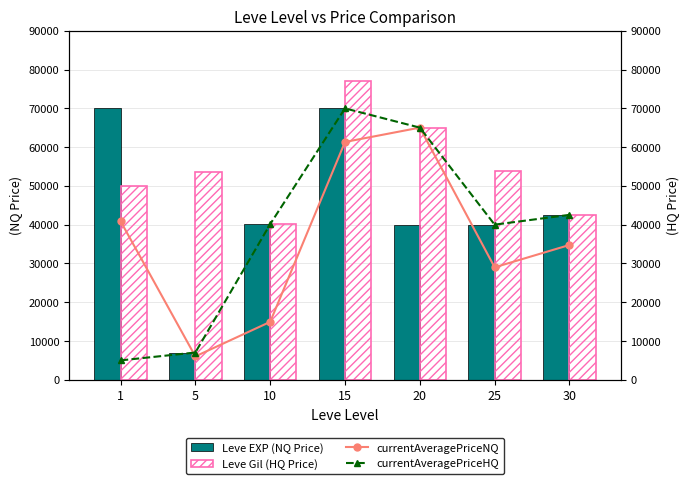

What is the difference between the highest and lowest values at 25?

24771